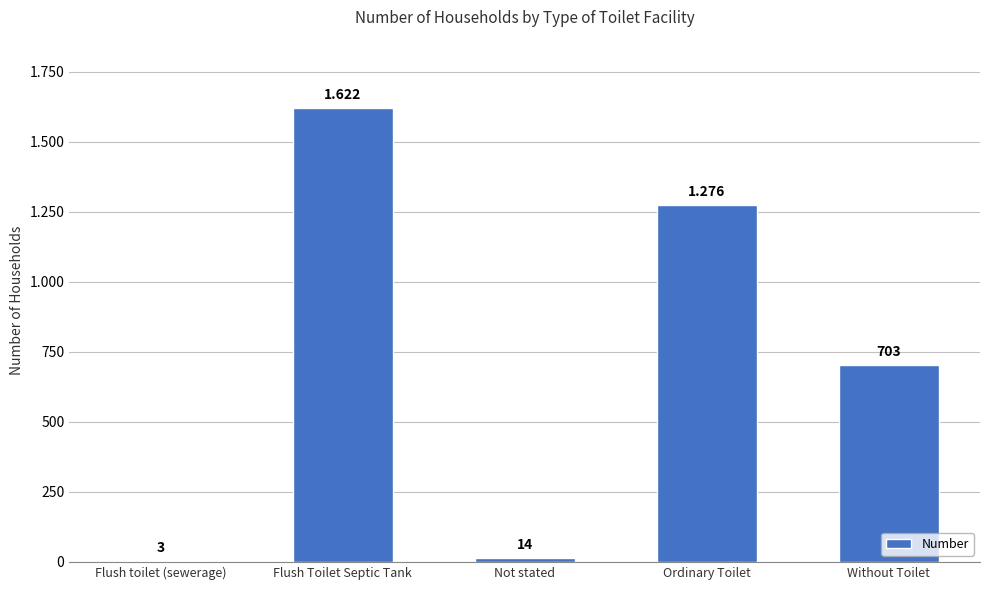

What is the approximate value at Flush Toilet Septic Tank, to the nearest 100?

1600